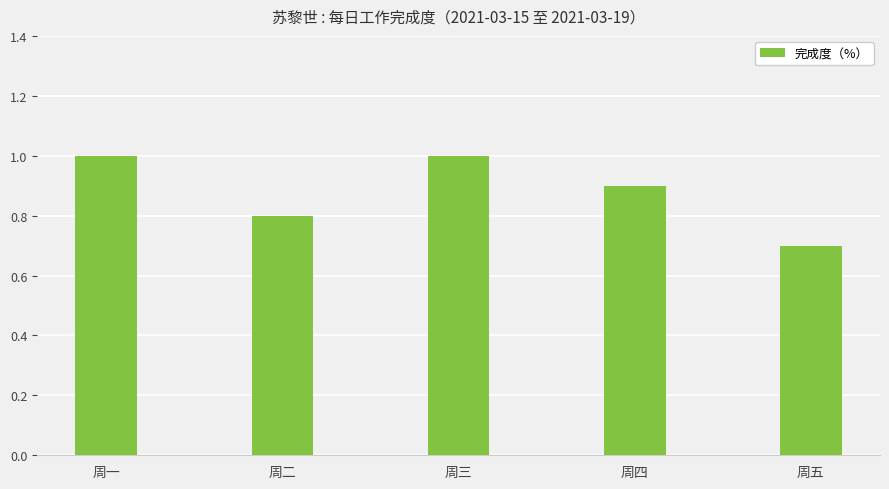

True or false: the data shows 0.9 at 周四.

True